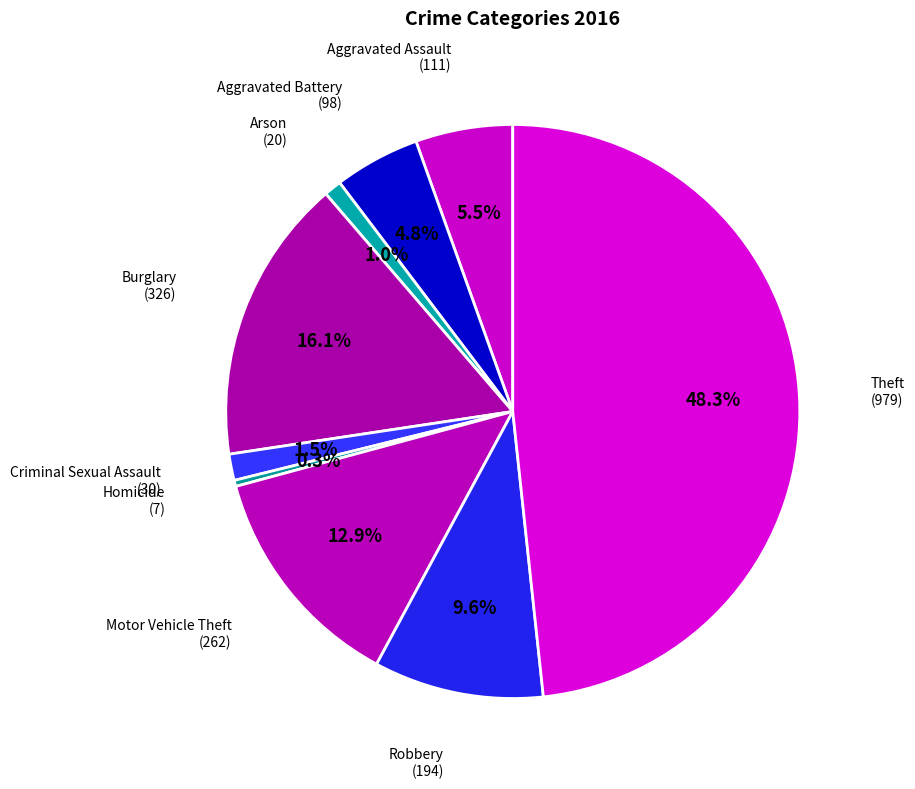

Does any single category account for the majority?

No